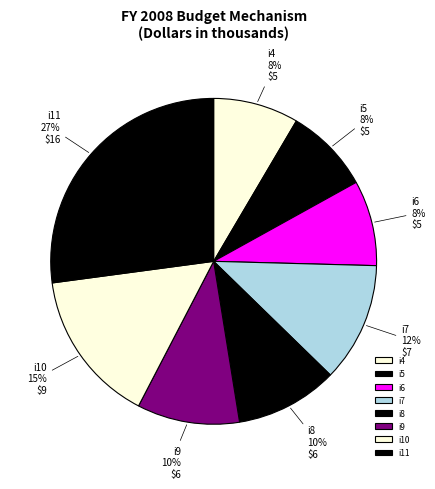

To the nearest percent, what percentage of the pie is i6?

8%